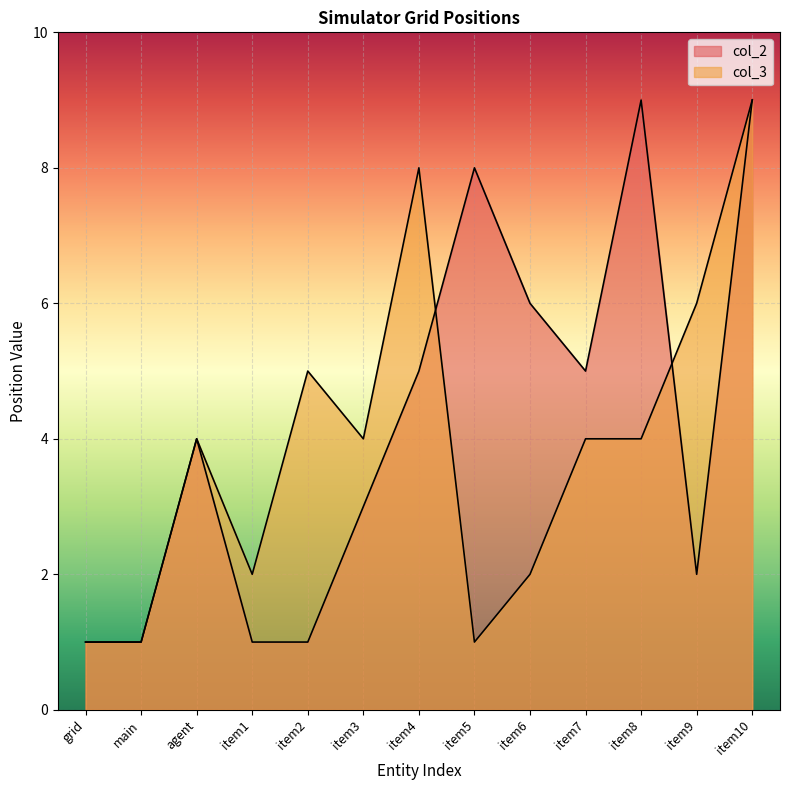

True or false: col_3 has a value of 1 at item5.

True